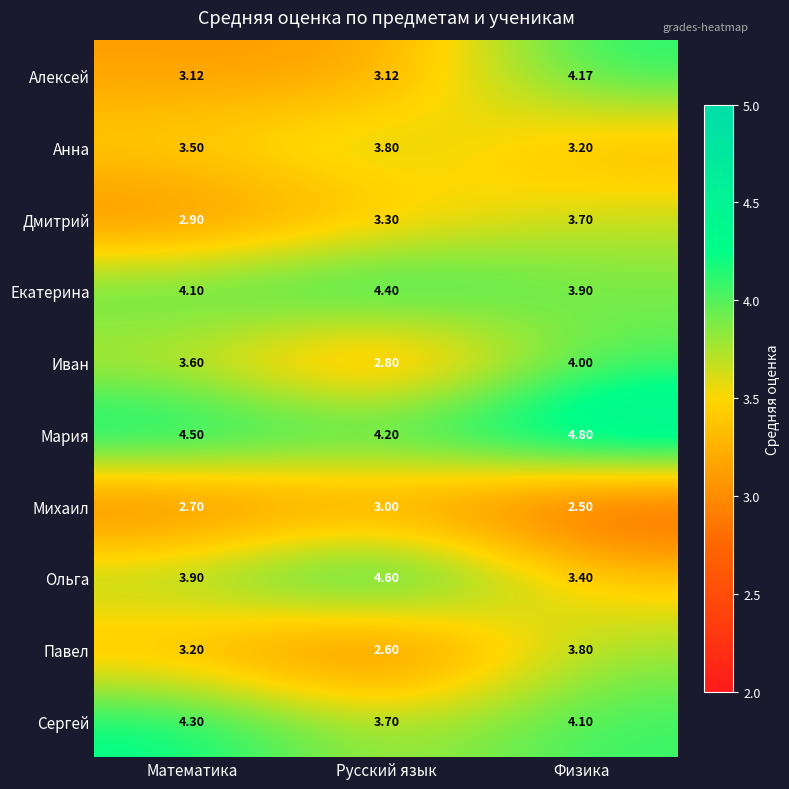

Which category has the highest value in the Мария series?

Физика